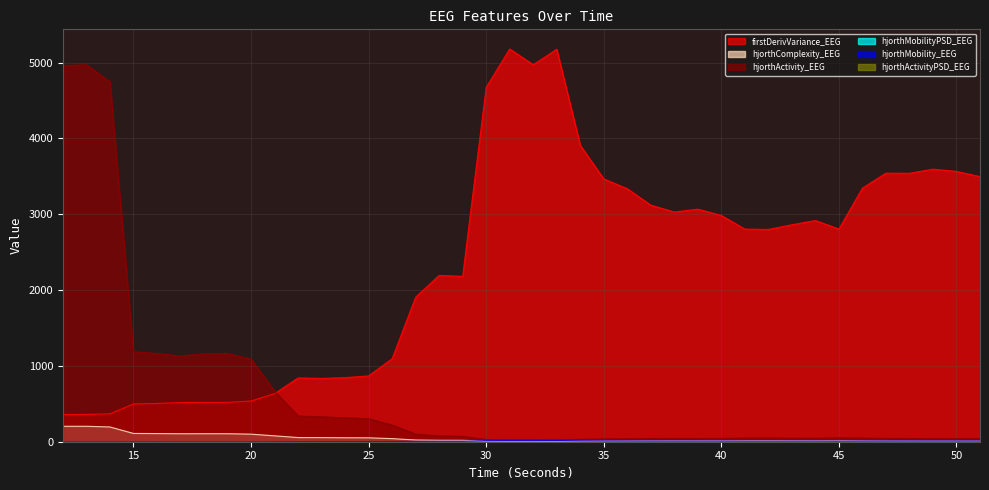

Does the chart display data point markers on the line(s)?

No